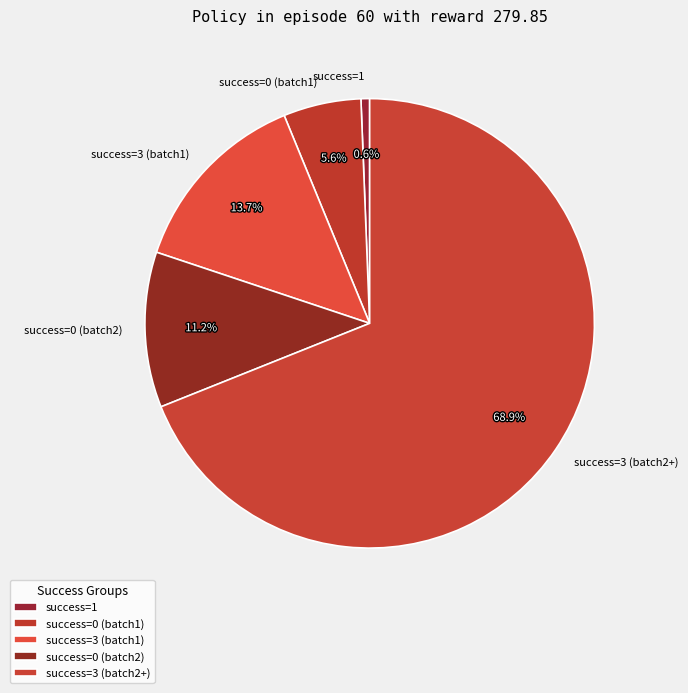

What percentage do success=0 (batch2) and success=1 together represent?

11.8%